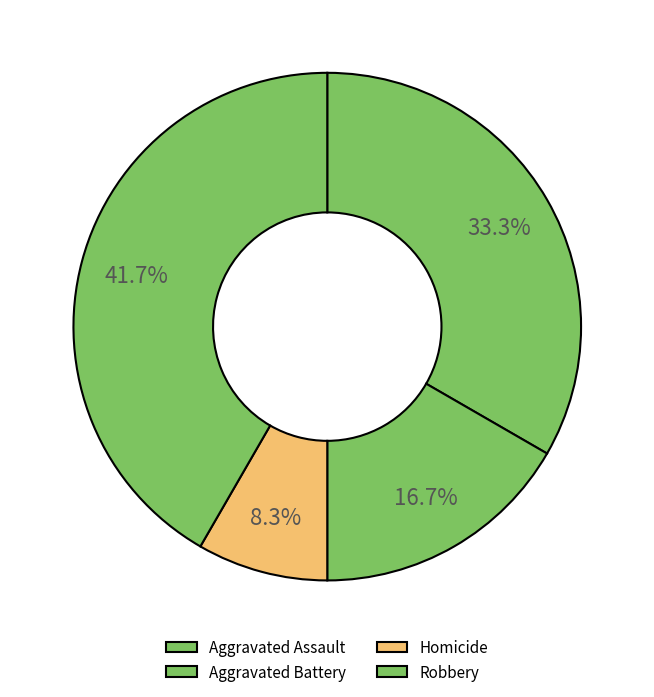

Count the number of slices in the pie.

4